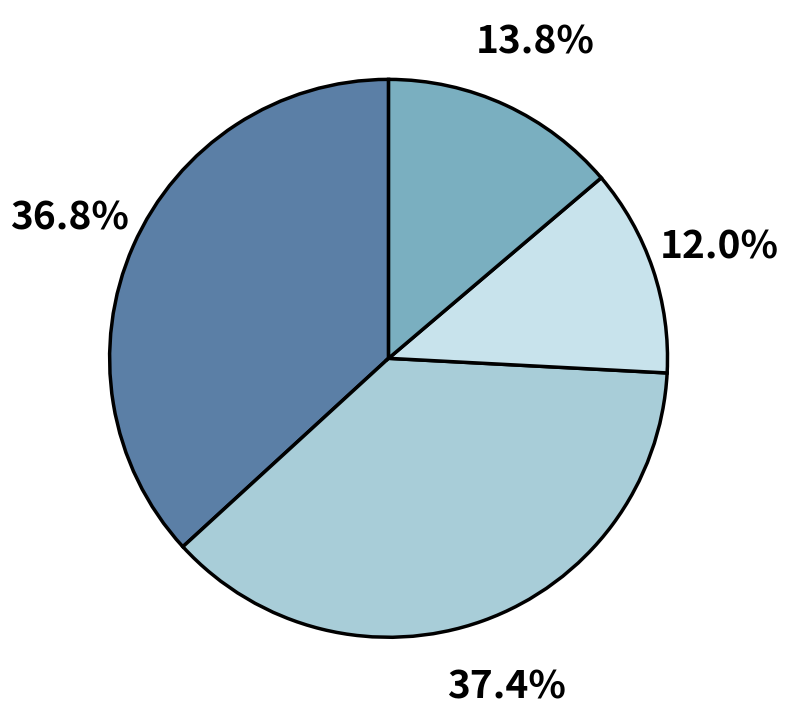

Is there any slice that represents more than half of the pie?

No